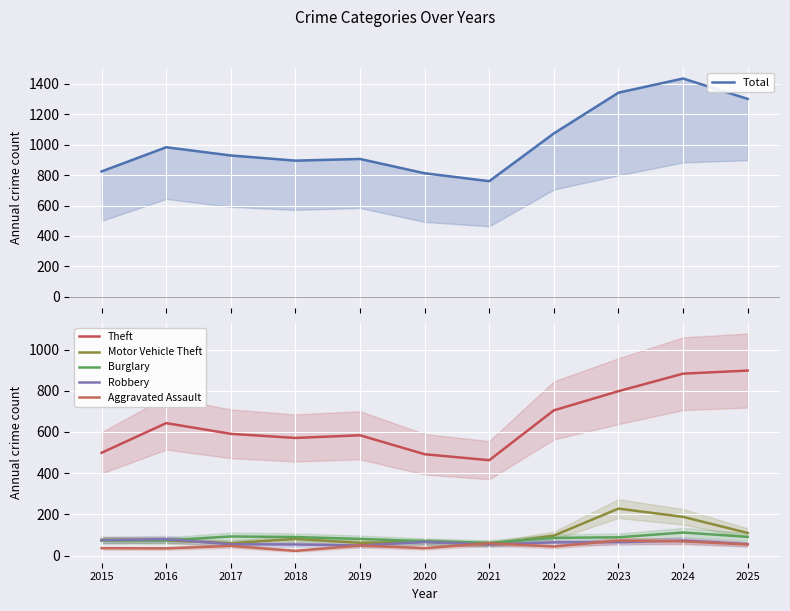

What is the value of the Total point at the 1st from the left?

824